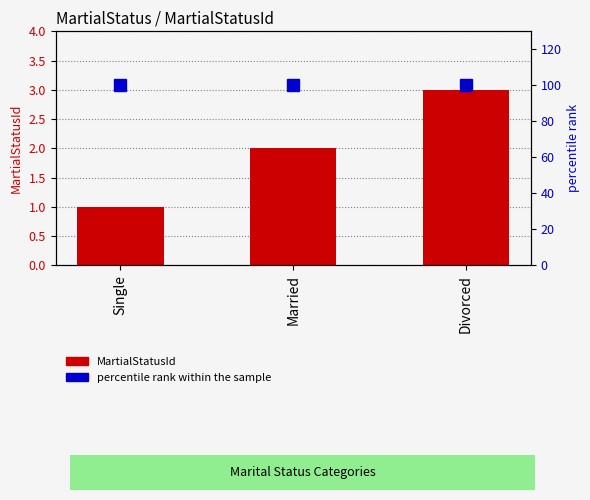

At which label does percentile rank within the sample reach its minimum?

Single